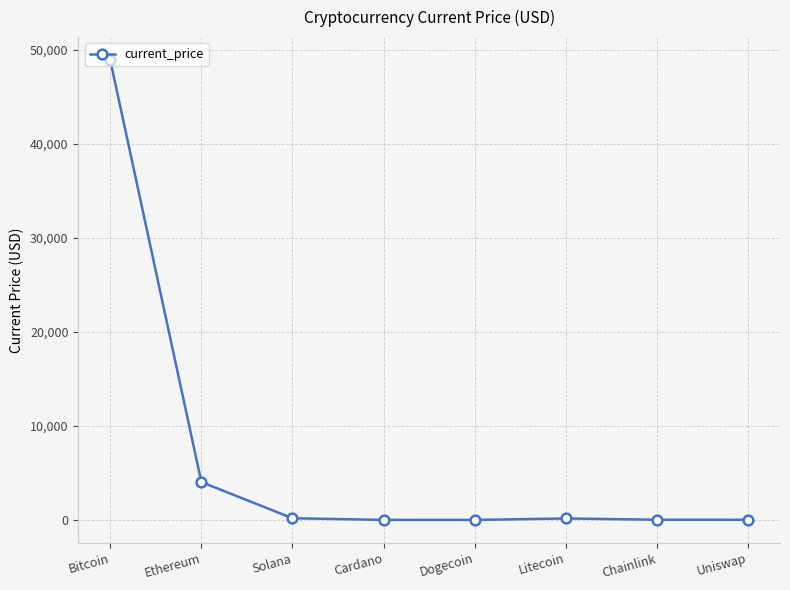

Where does the data first go above 153?

Bitcoin